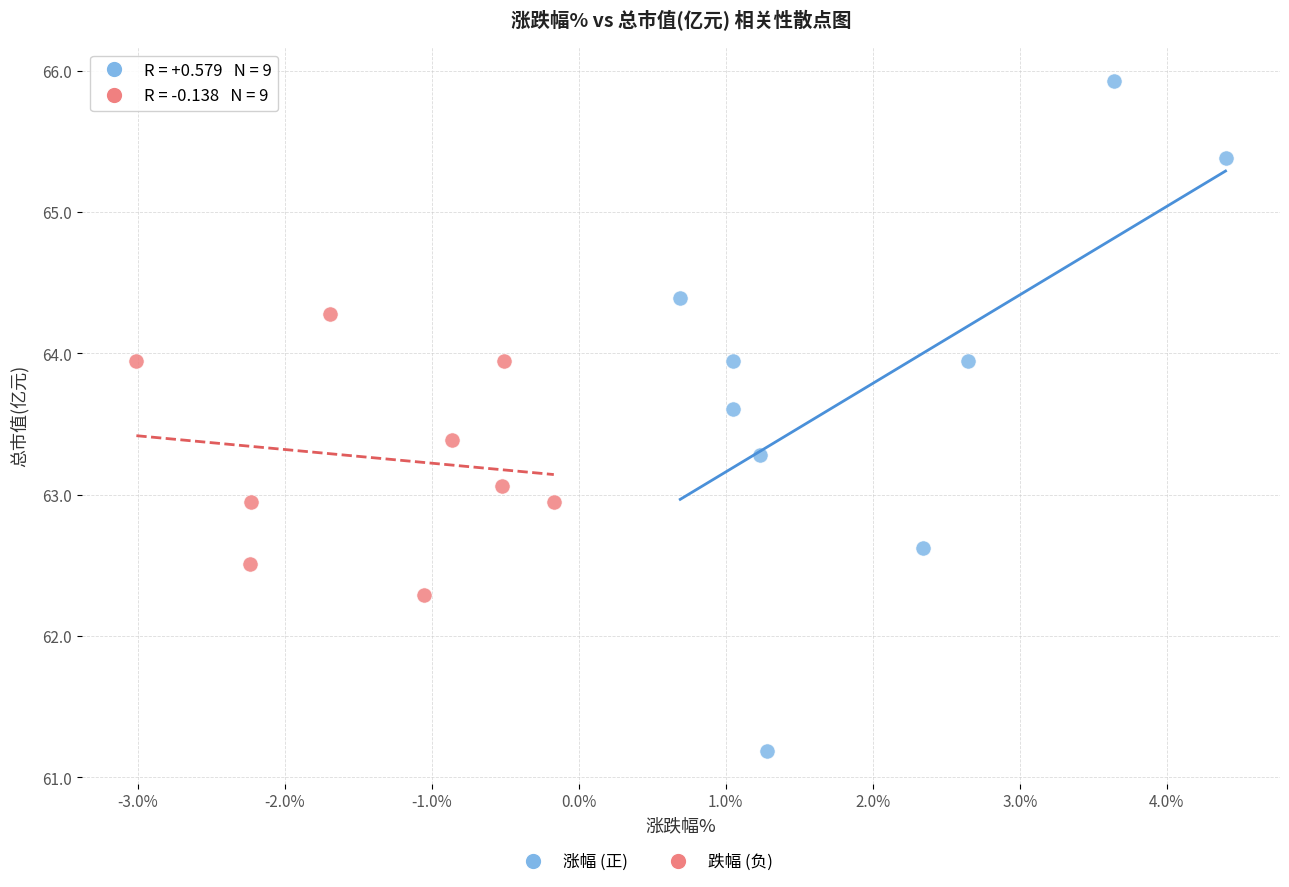

Which series contains the lowest Y value?

涨幅 (正)